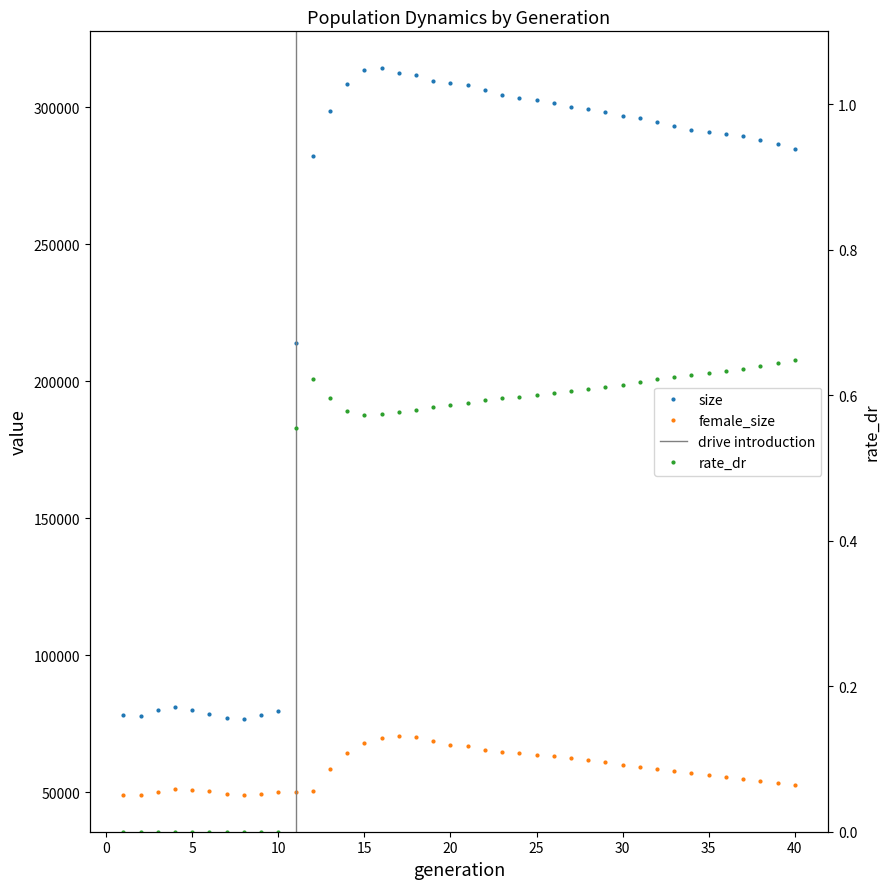

How many interior local peaks does the size series have?

2